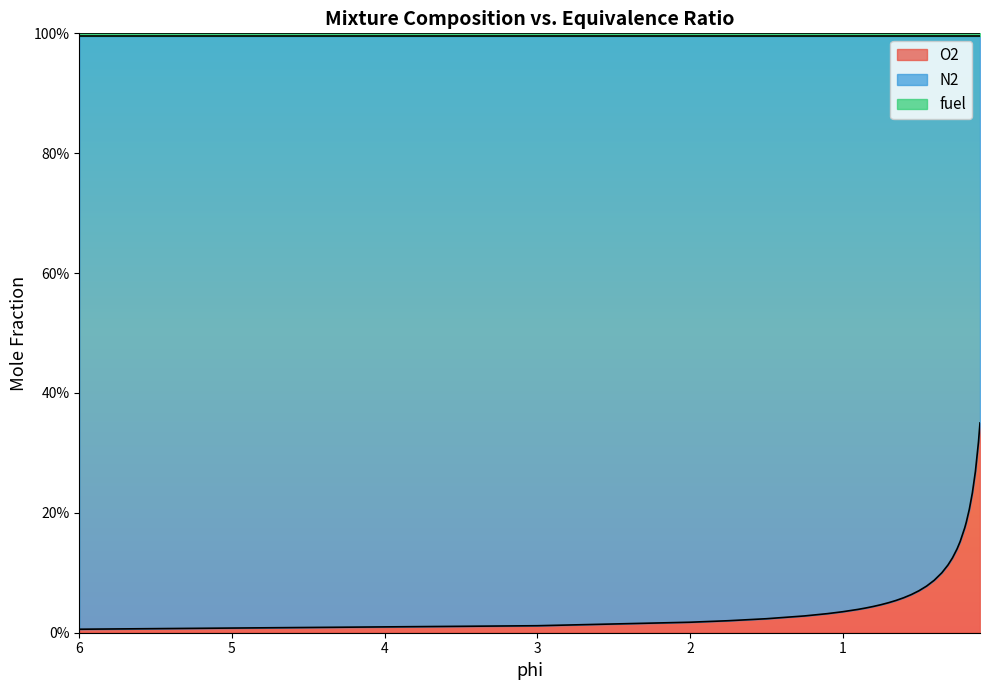

What is the difference between the maximum and minimum values in the N2 series?

0.3